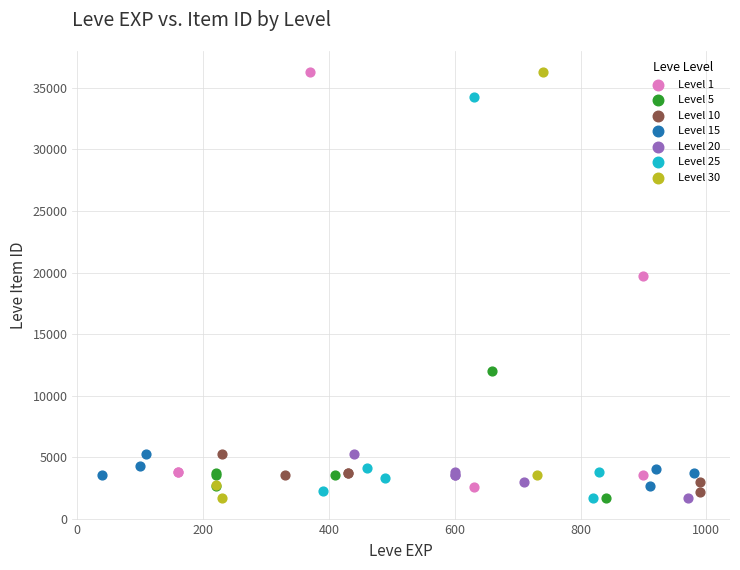

What are all the series names shown in the legend?

Level 1, Level 5, Level 10, Level 15, Level 20, Level 25, Level 30